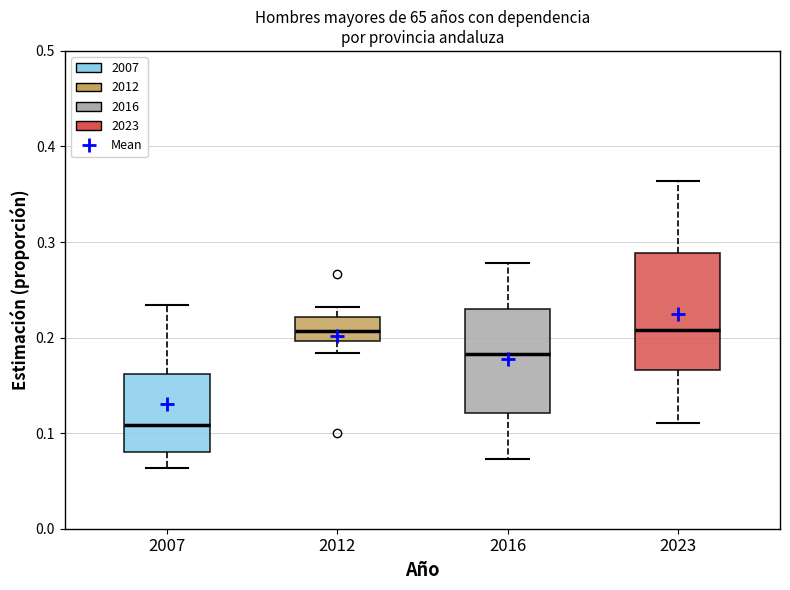

Reading left to right, transcribe this box plot: for each box, give where its median line is, the range the box spans, and where its two whiskers end, as read against the y-axis. The values are not printed on the chart, so give them approximately, as read against the axis.

2007: median 0.11, box 0.08 to 0.16, whiskers 0.06 to 0.23
2012: median 0.21, box 0.20 to 0.22, whiskers 0.18 to 0.23
2016: median 0.18, box 0.12 to 0.23, whiskers 0.07 to 0.28
2023: median 0.21, box 0.17 to 0.29, whiskers 0.11 to 0.36